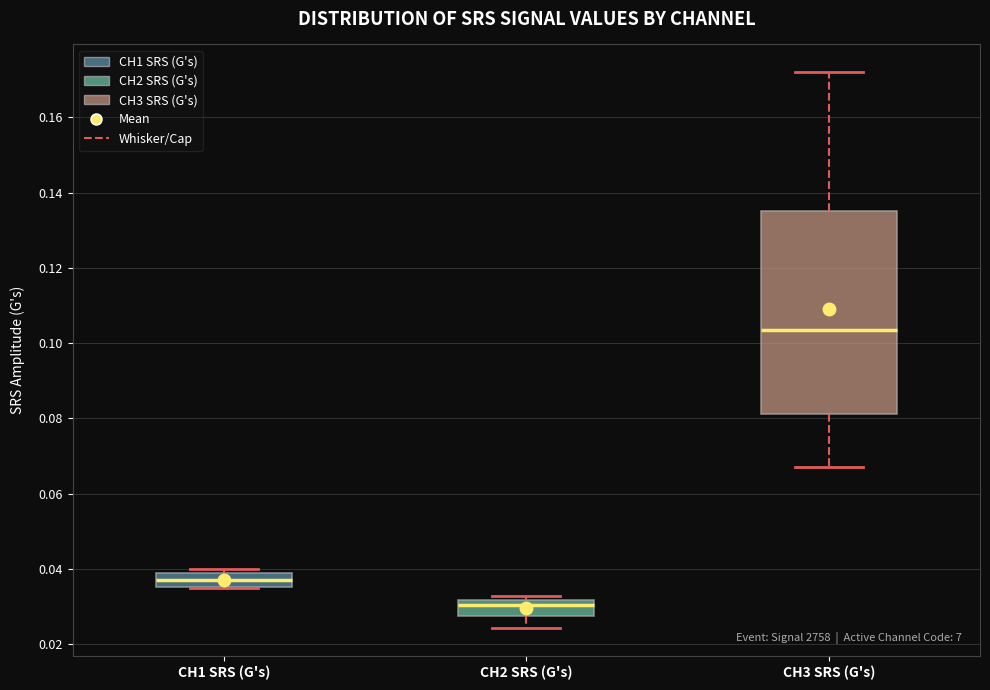

Which box's median line is the highest?

CH3 SRS (G's)